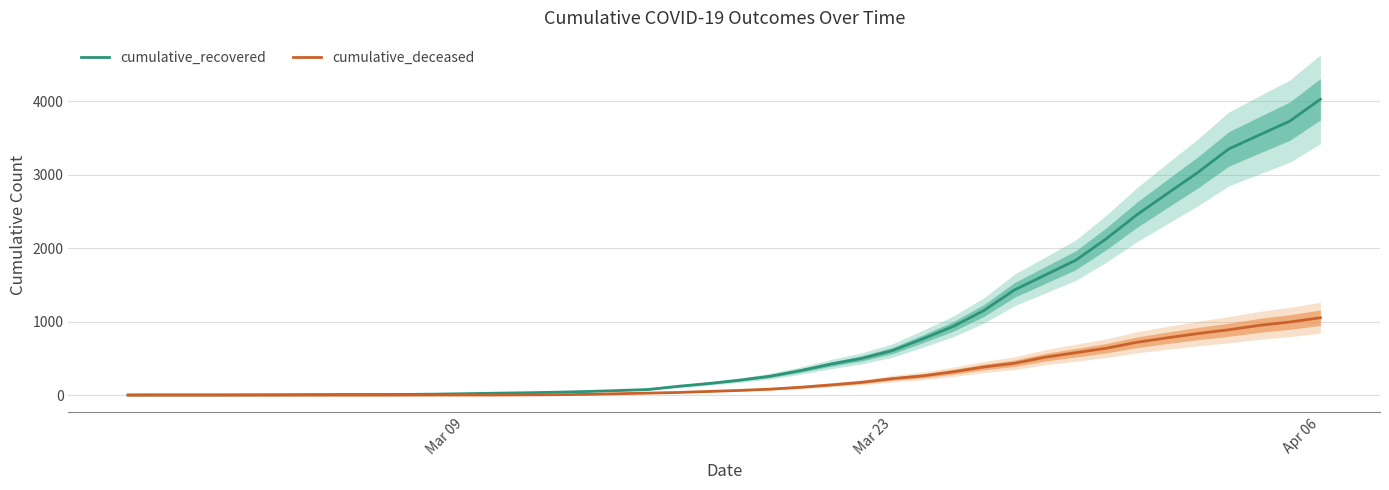

Which series has the widest spread of values?

cumulative_recovered